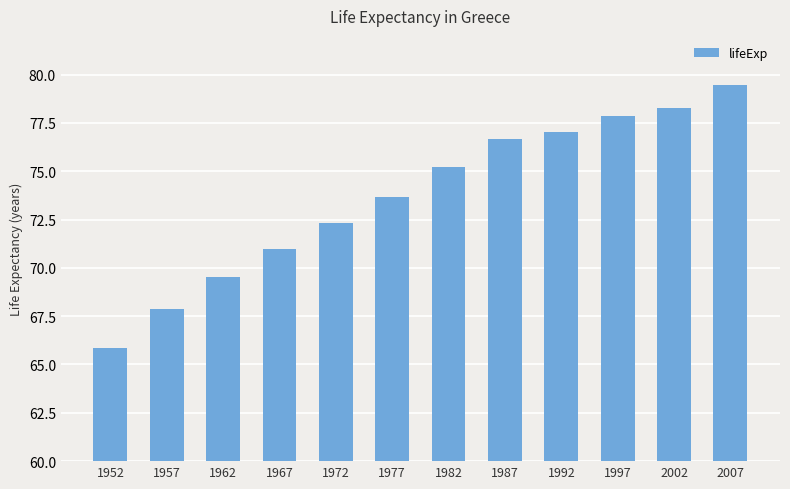

What is the value of the 3rd bar from the left?

69.5